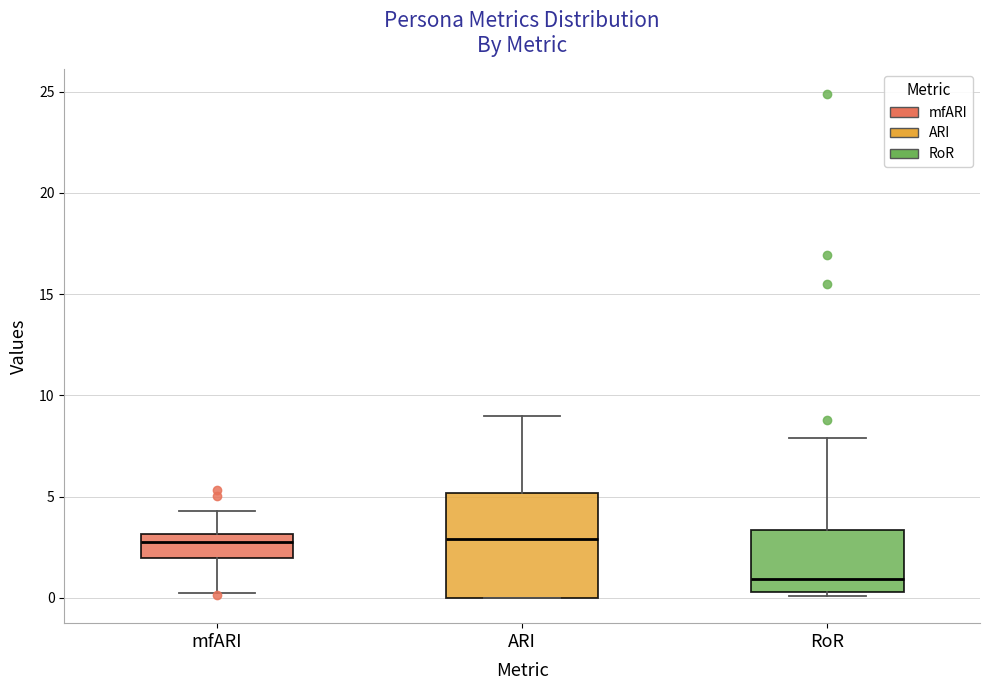

Reading left to right, transcribe this box plot: for each box, give where its median line is, the range the box spans, and where its two whiskers end, as read against the y-axis. The values are not printed on the chart, so give them approximately, as read against the axis.

mfARI: median 3.0 (just below the box's upper edge), box 2.0 to 3.0, whiskers 0.5 to 4.5
ARI: median 3.0, box 0.0 to 5.0, whiskers 0.0 to 9.0
RoR: median 1.0, box 0.5 to 3.5, whiskers 0.0 to 8.0